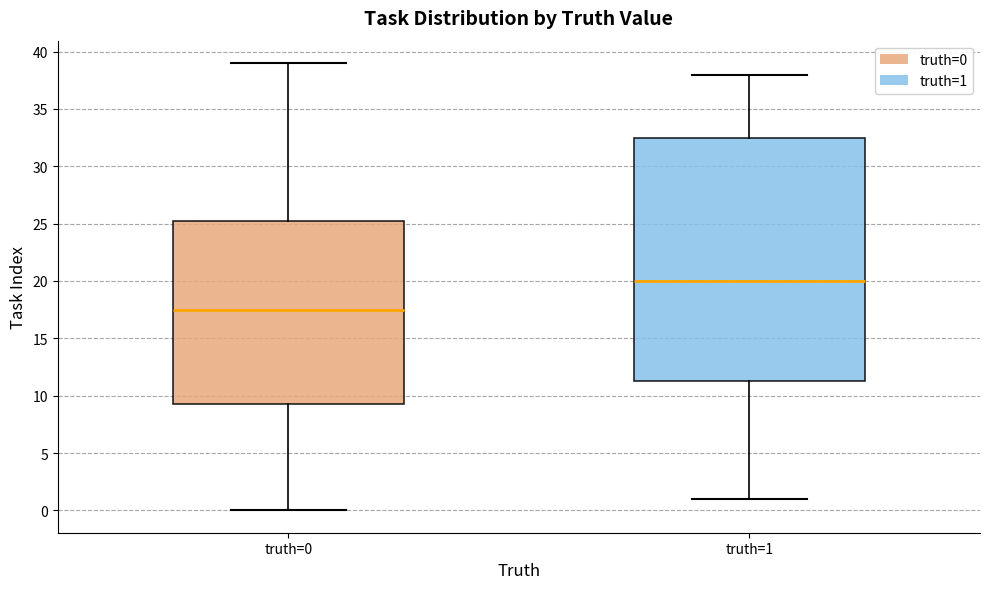

Reading left to right, transcribe this box plot: for each box, give where its median line is, the range the box spans, and where its two whiskers end, as read against the y-axis. The values are not printed on the chart, so give them approximately, as read against the axis.

truth=0: median 17.5, box 9.5 to 25.5, whiskers 0.0 to 39.0
truth=1: median 20.0, box 11.5 to 32.5, whiskers 1.0 to 38.0